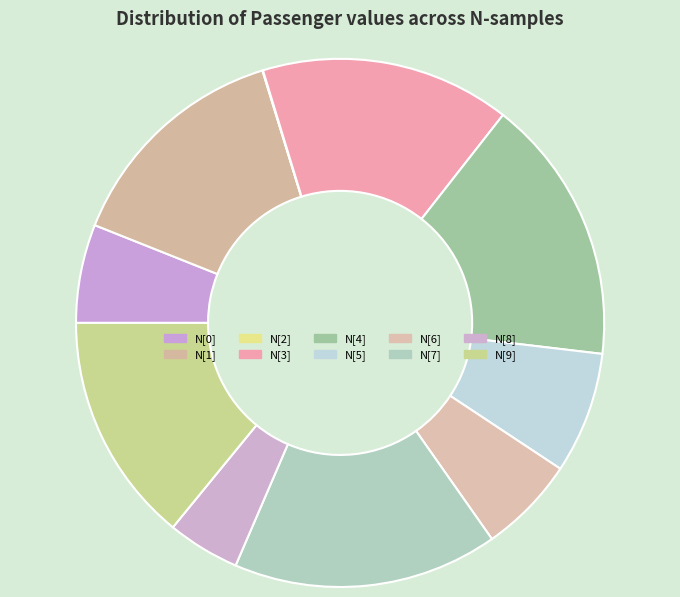

Combined, what portion of the pie is N[4] and N[3]?

31.6%